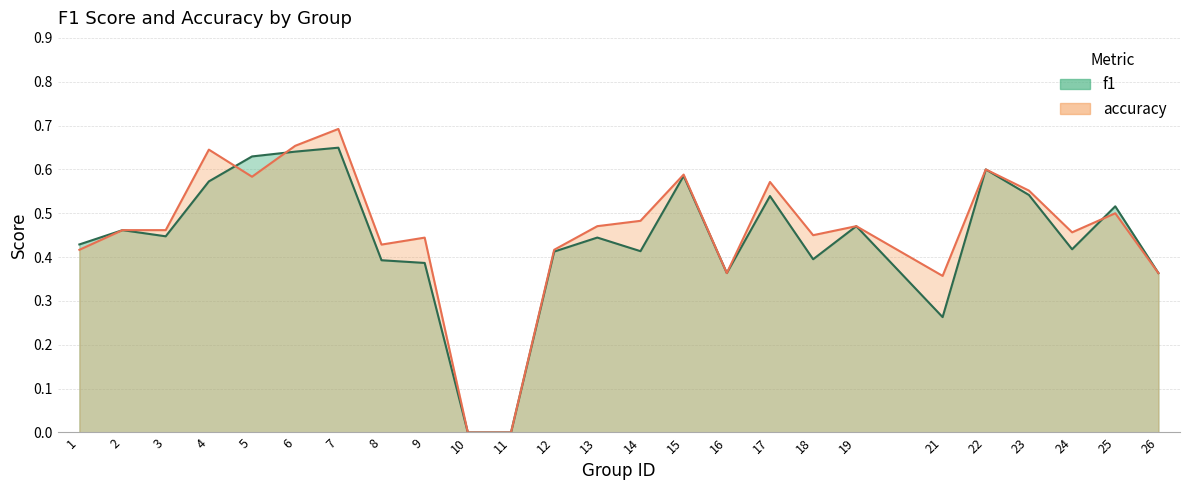

Reading right to left, list all the values displayed in this chart.

f1: 26=0.4	25=0.5	24=0.4	23=0.5	22=0.6	21=0.3	19=0.5	18=0.4	17=0.5	16=0.4	15=0.6	14=0.4	13=0.4	12=0.4	11=0.0	10=0.0	9=0.4	8=0.4	7=0.6	6=0.6	5=0.6	4=0.6	3=0.4	2=0.5	1=0.4
accuracy: 26=0.4	25=0.5	24=0.5	23=0.6	22=0.6	21=0.4	19=0.5	18=0.5	17=0.6	16=0.4	15=0.6	14=0.5	13=0.5	12=0.4	11=0.0	10=0.0	9=0.4	8=0.4	7=0.7	6=0.7	5=0.6	4=0.6	3=0.5	2=0.5	1=0.4